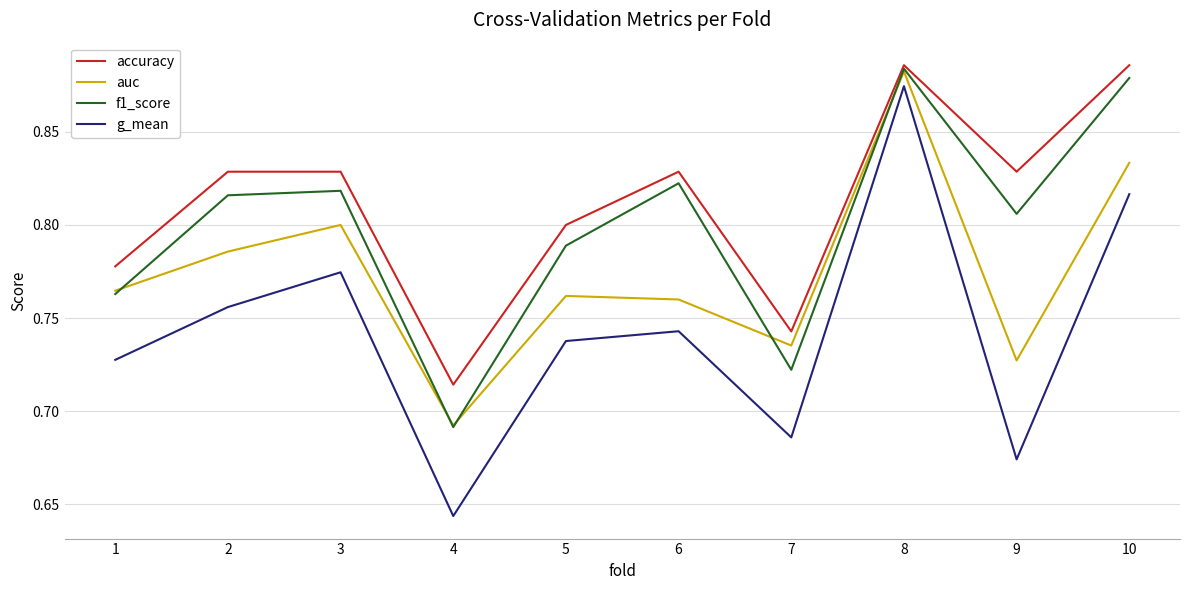

Between 2 and 9, which series saw the biggest shift?

g_mean